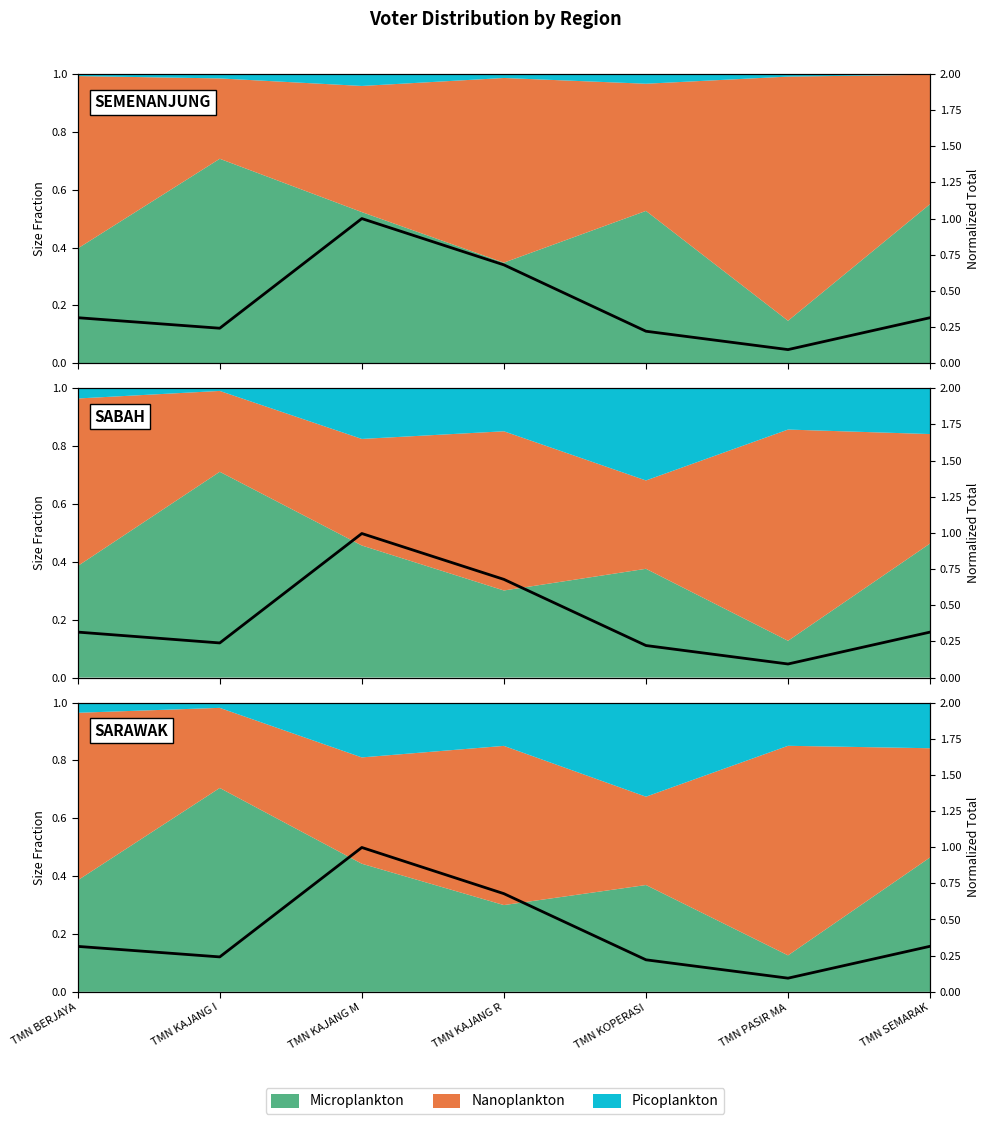

Where is the first local minimum?

TMN KAJANG I